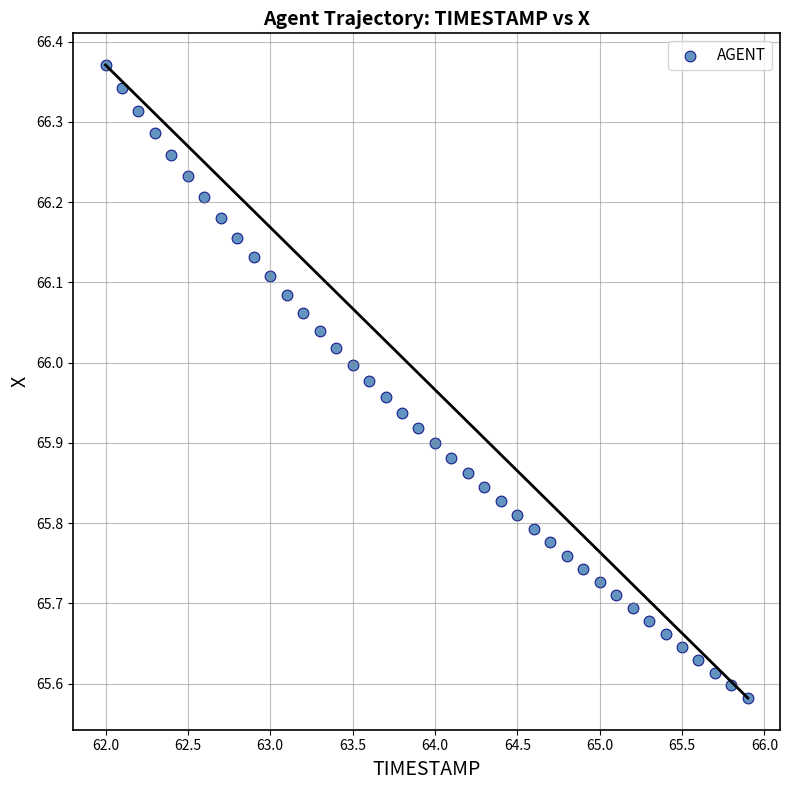

What is the range of X values (max minus min)?

3.9